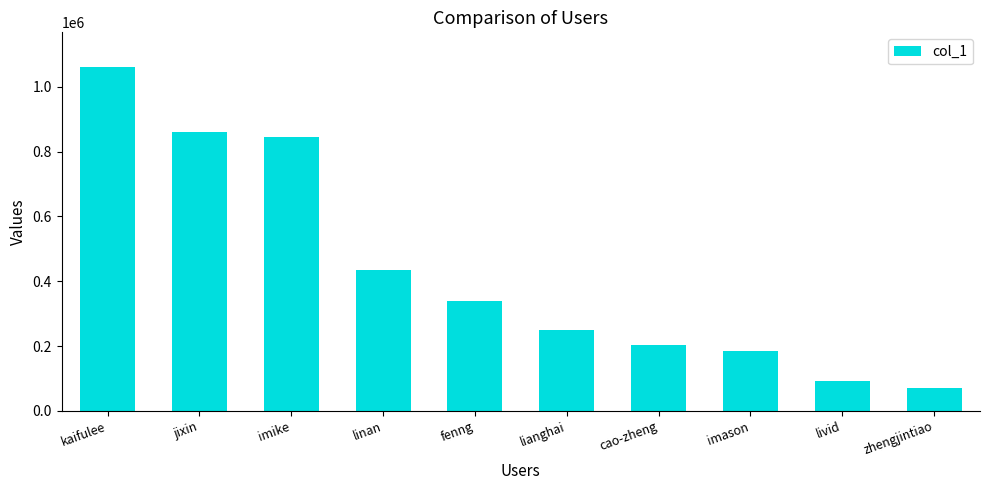

What is the change in value from kaifulee to linan?

-627645